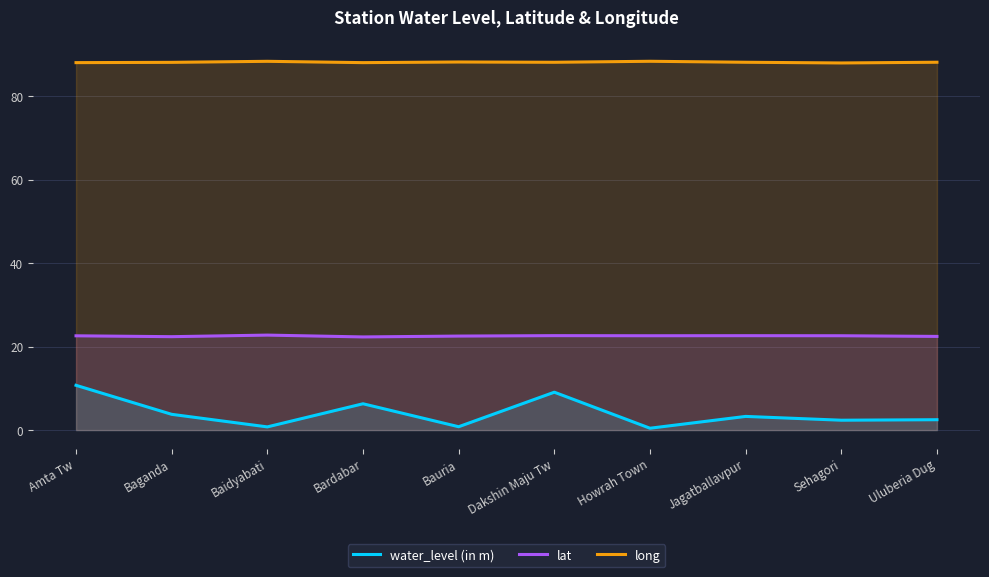

True or false: water_level (in m) and long cross at least once.

False